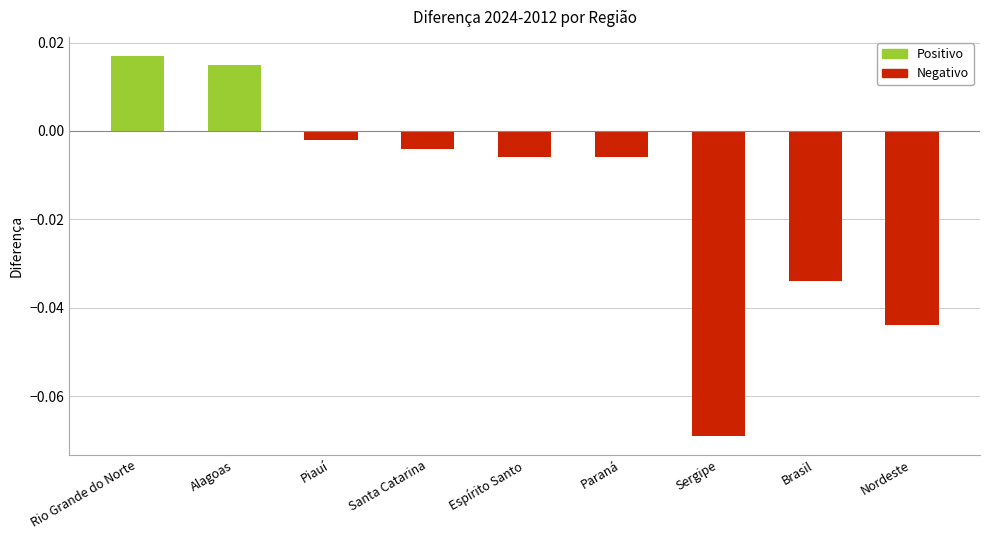

What position from the left is Nordeste?

9